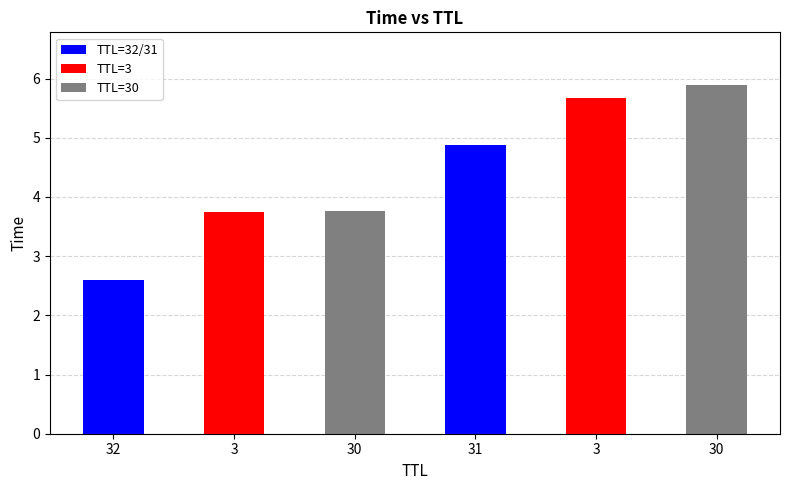

What is the change in value from 30 to 3?

+1.9